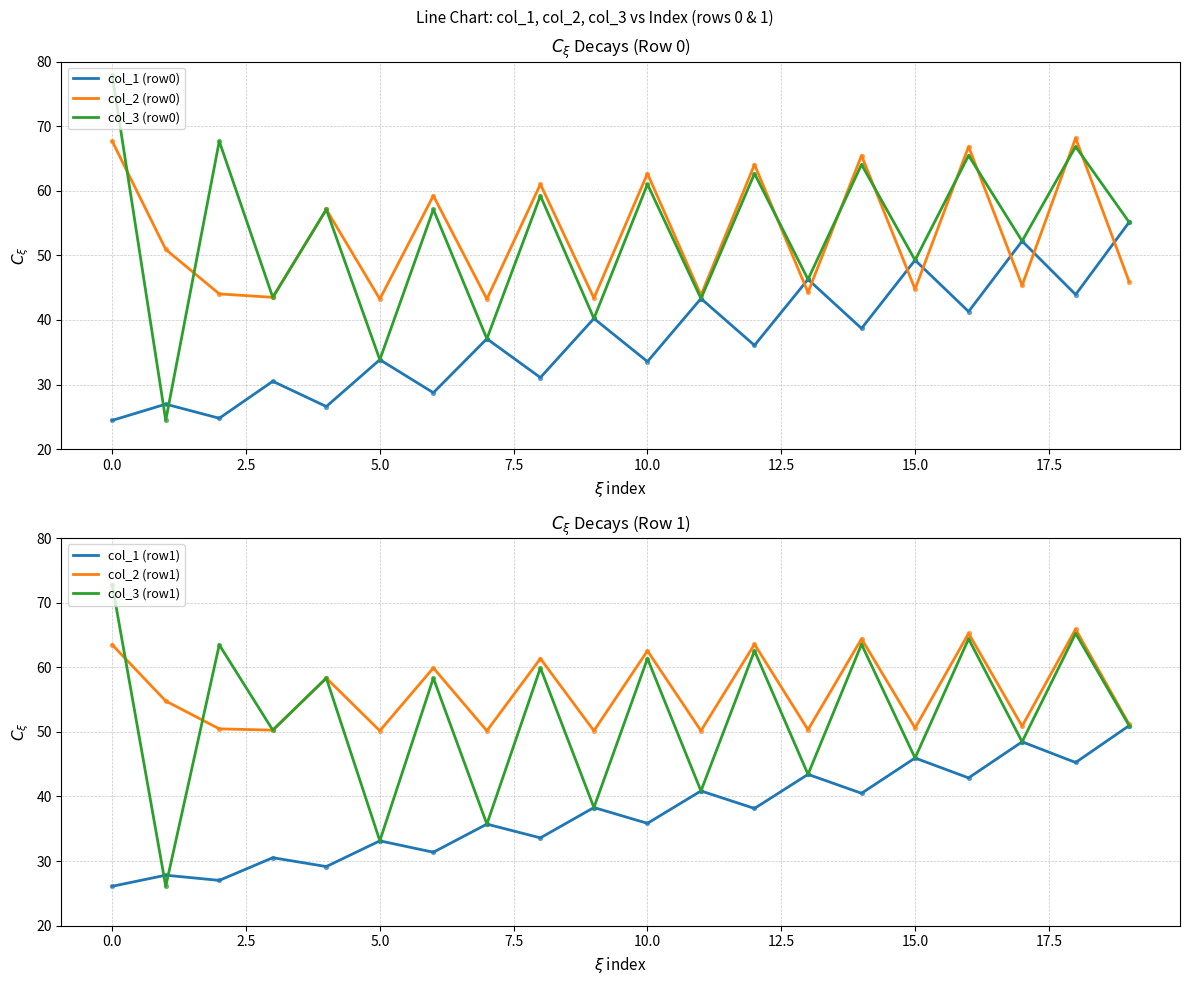

At how many categories does at least one series exceed 41?

20